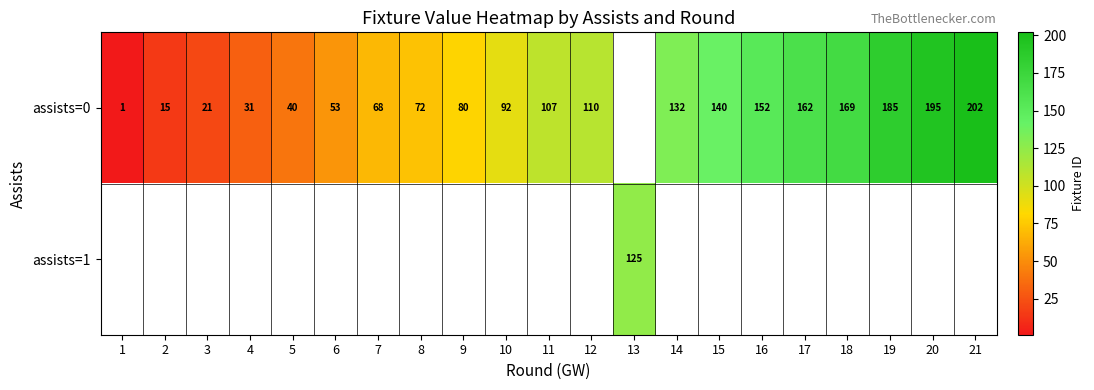

Is it true that assists=0 equals 1 at 1?

True